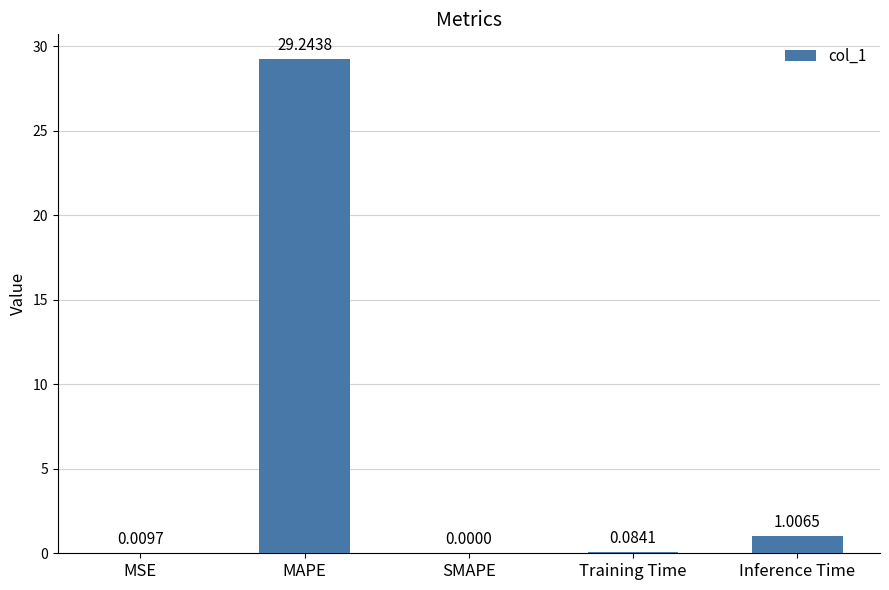

Between MSE and Inference Time, which is larger?

Inference Time